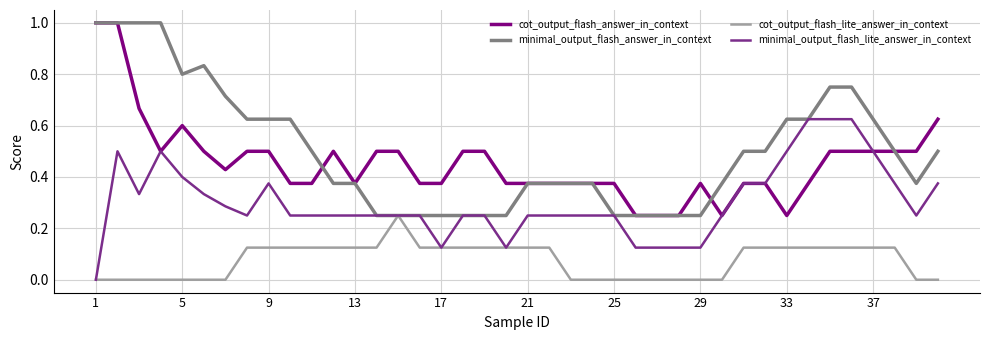

Which series has the largest total across all categories?

minimal_output_flash_answer_in_context